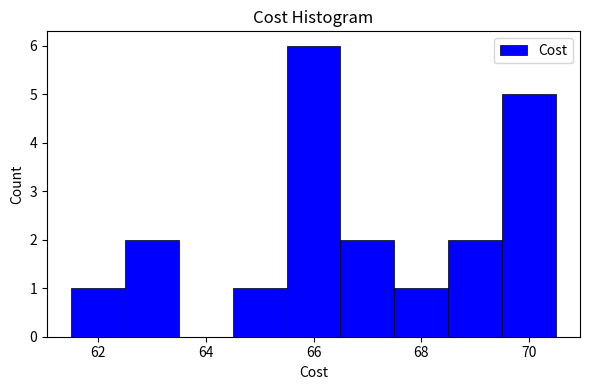

What is the height of the bar covering 65.5 to 66.5 on the x-axis? Neither the bar edges nor the heights are printed on the chart, so give them approximately, as read against the axes.

6